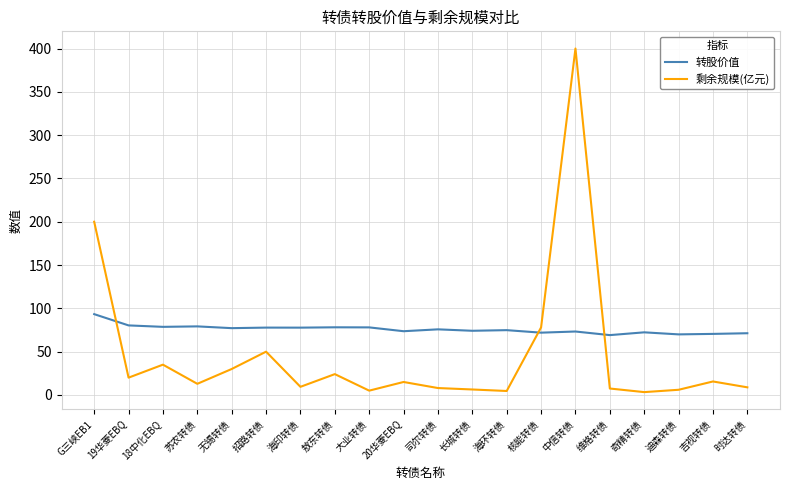

What is the sum of the 转股价值 values at 海印转债 and G三峡EB1?

171.1